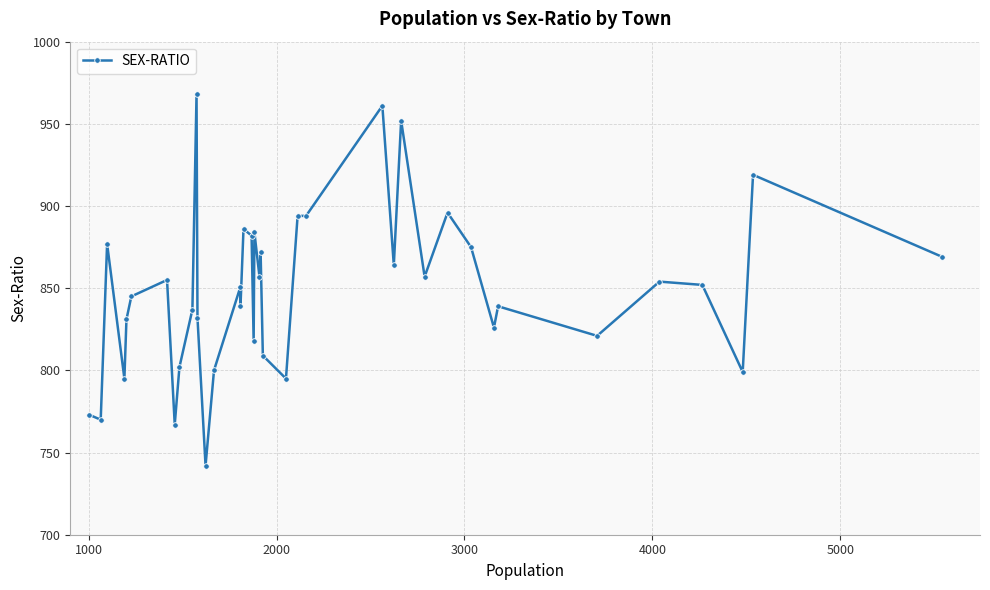

Reading right to left, transcribe all the data shown in this chart.

869	919	799	852	854	821	839	826	875	896	857	952	864	961	894	894	795	809	872	857	884	818	882	886	839	851	800	742	832	968	837	802	767	855	845	831	795	877	770	773